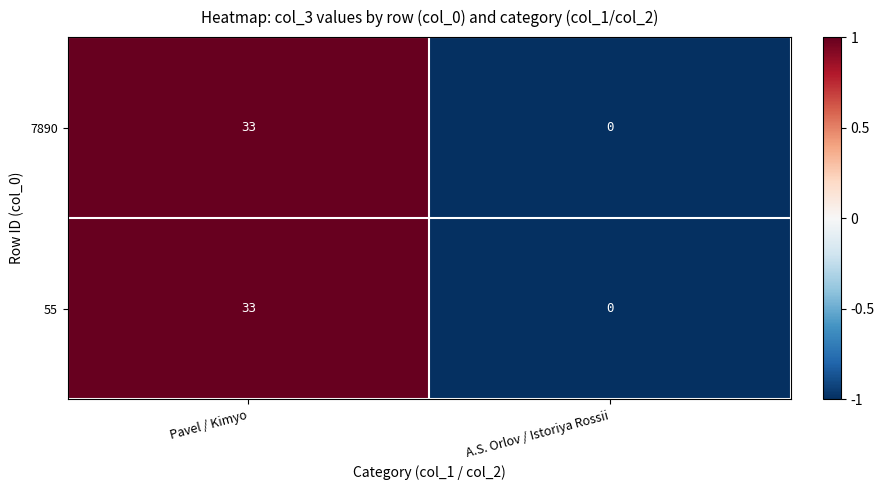

At which category is the sum across all series the highest?

Pavel / Kimyo